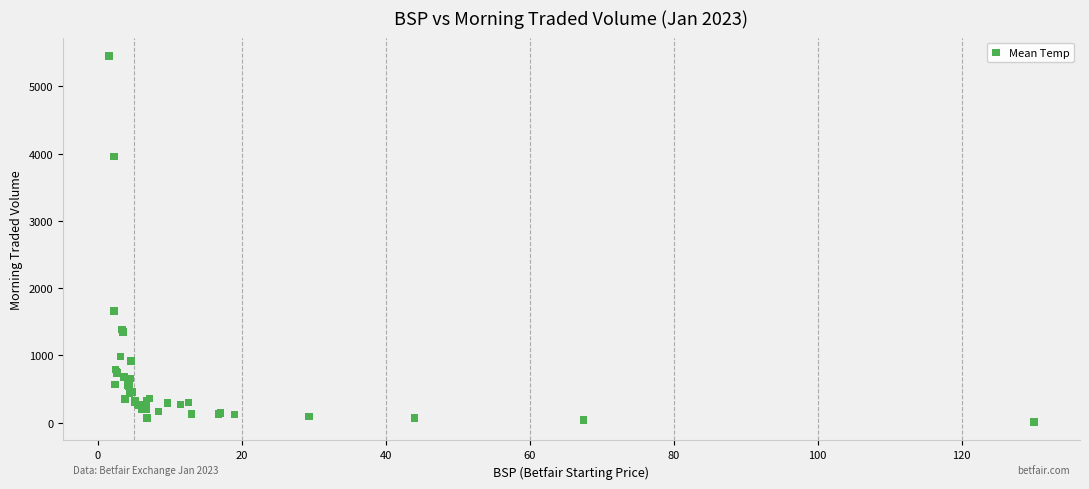

What Y value in the scatter plot is closest to 2731?

1662.7